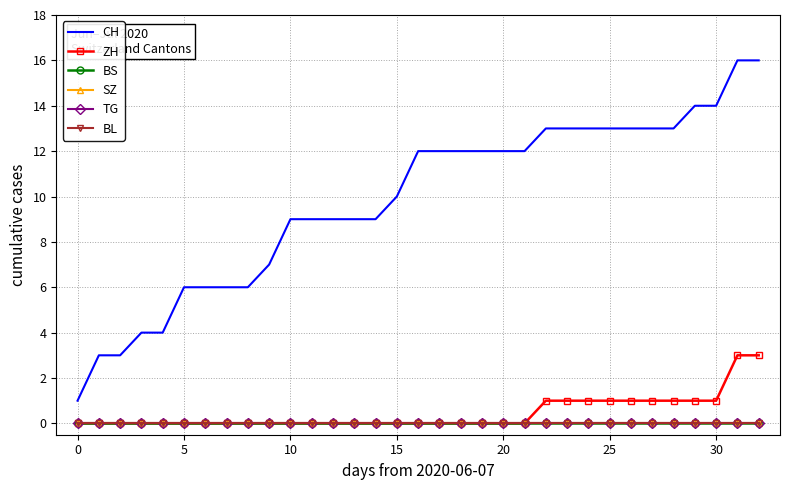

Count the number of categories in the chart.

33